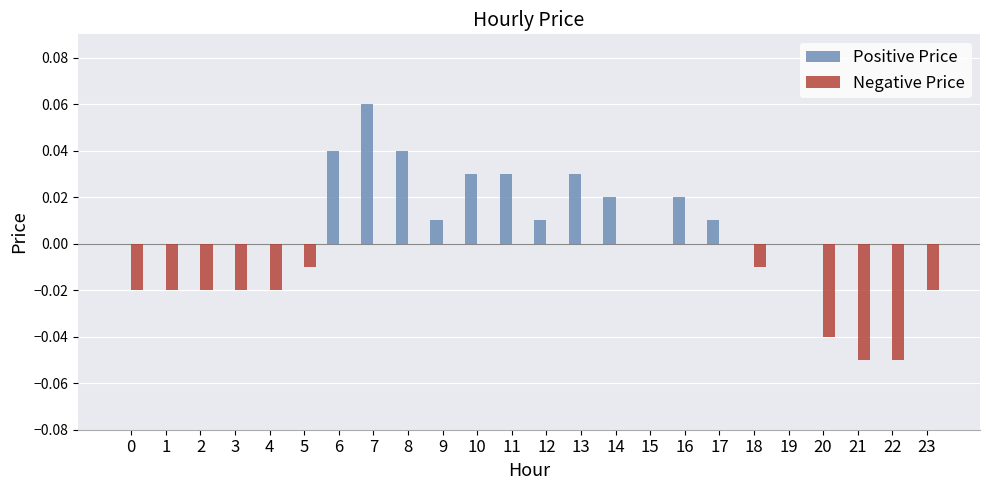

What is the sum of all Positive Price values?

0.3